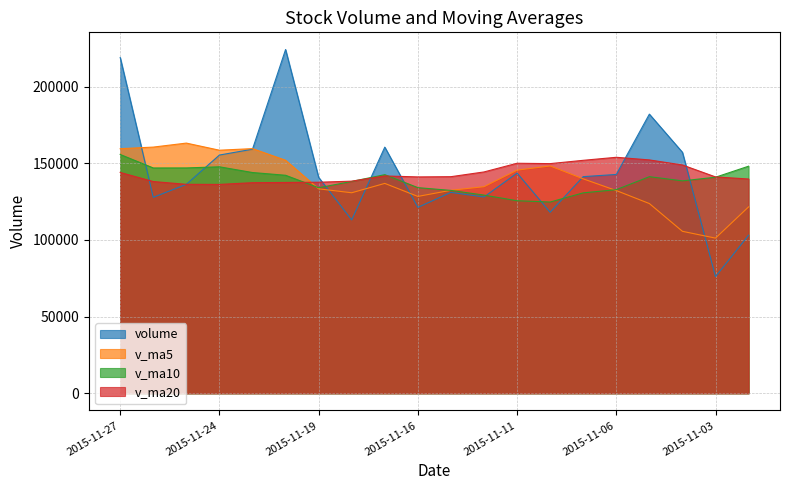

What is the average value of the v_ma20 series?

143072.5